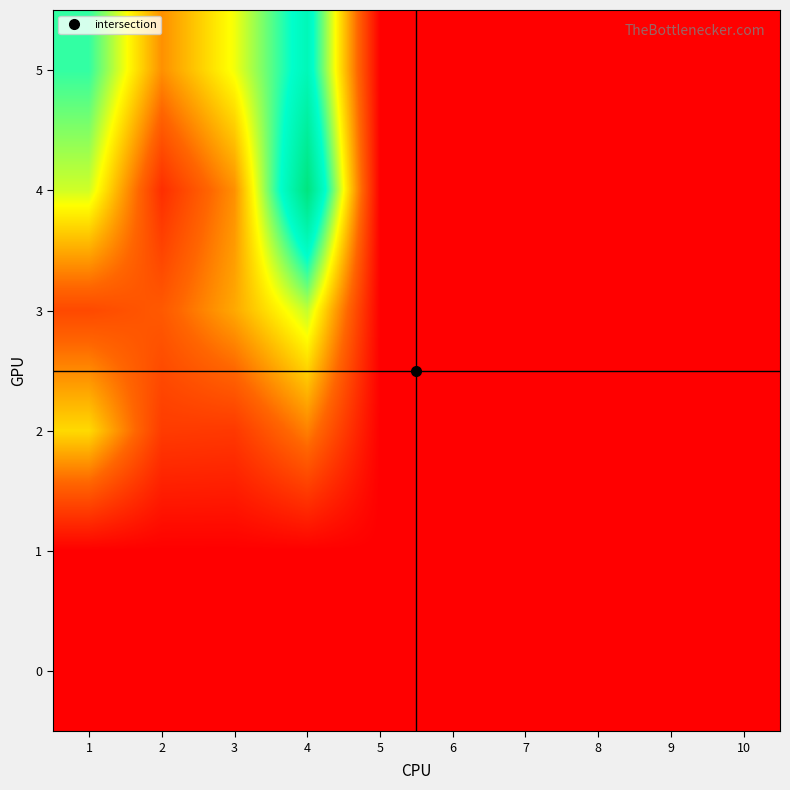

How many data points does each series have?

10